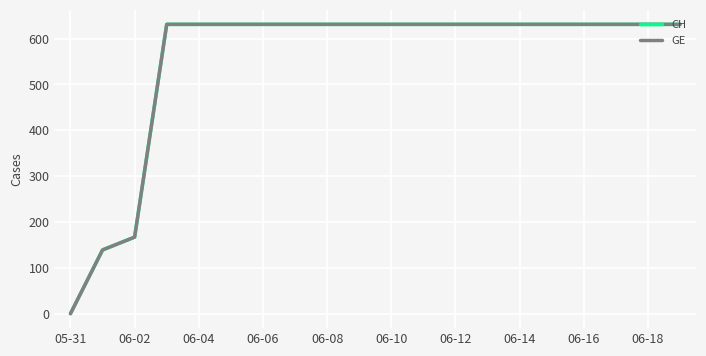

At how many categories does at least one series exceed 124?

19